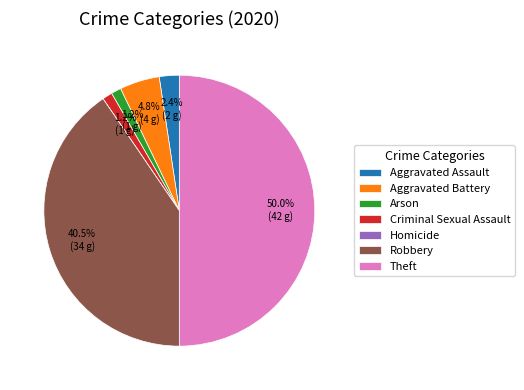

Combined, do Aggravated Battery and Robbery account for over 50%?

No